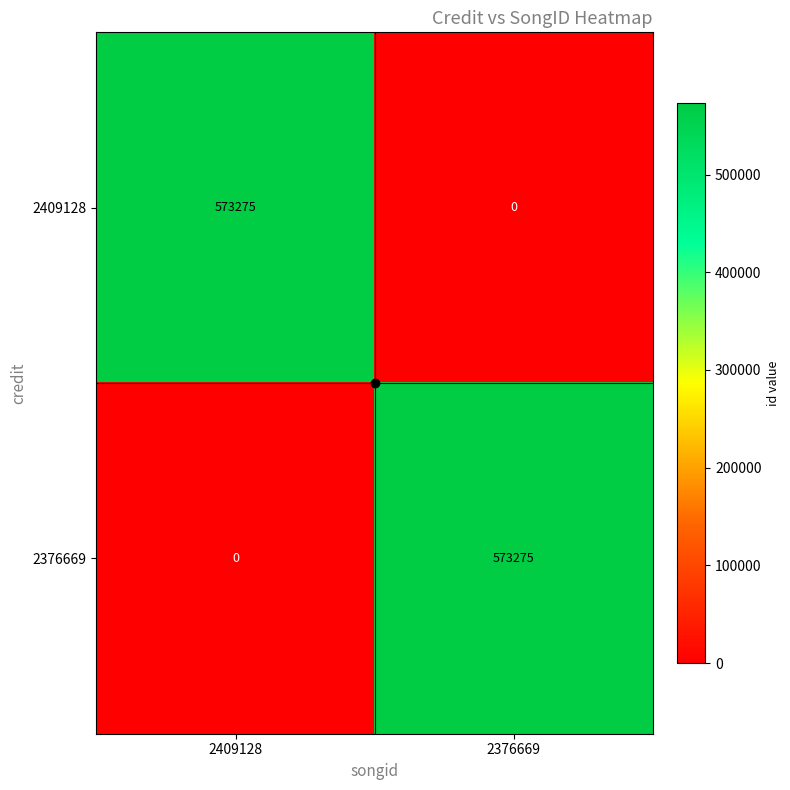

What is the average value of the 2409128 series?

286638